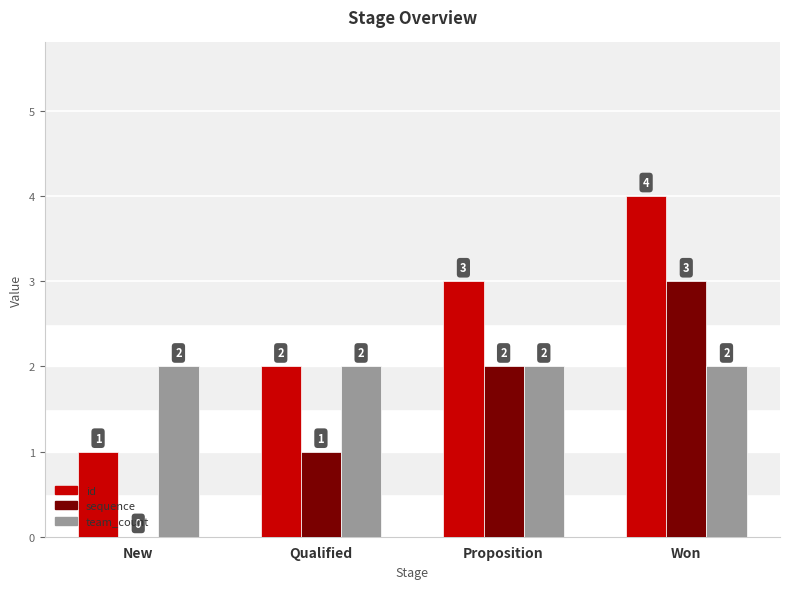

What is the approximate value of team_count at Proposition?

2